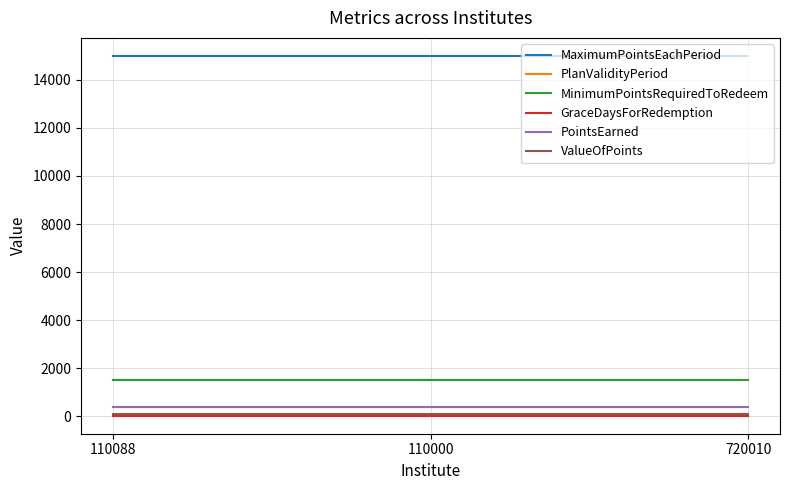

Which series has the largest total across all categories?

MaximumPointsEachPeriod